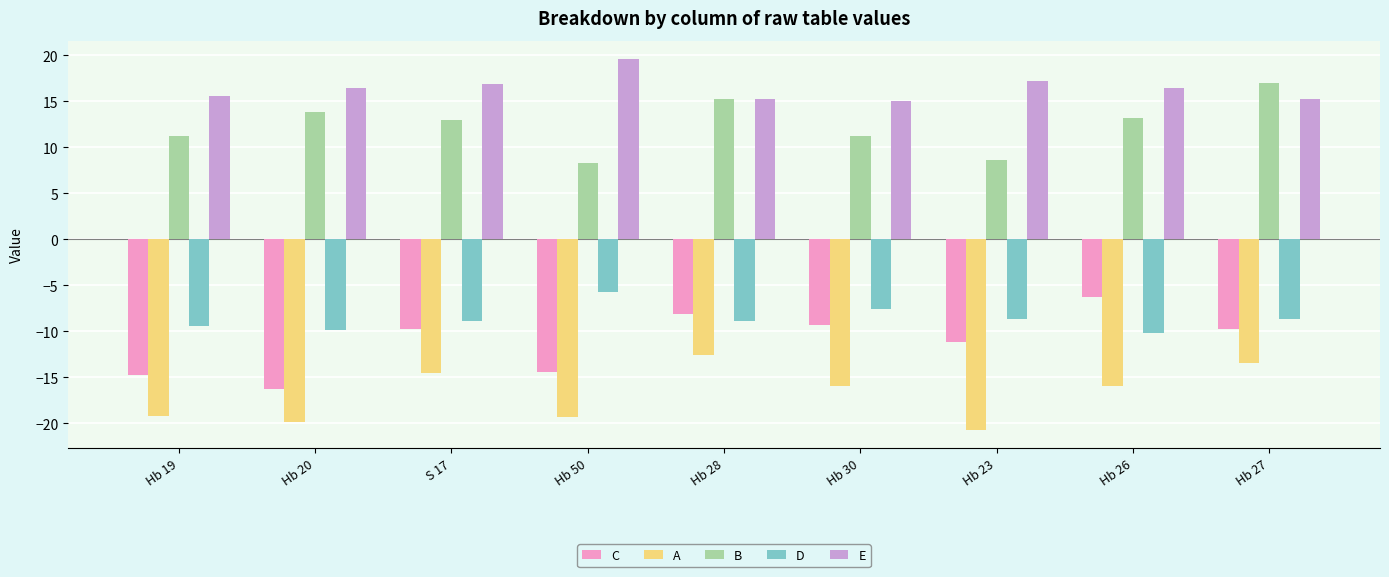

How many data points does each series have?

9